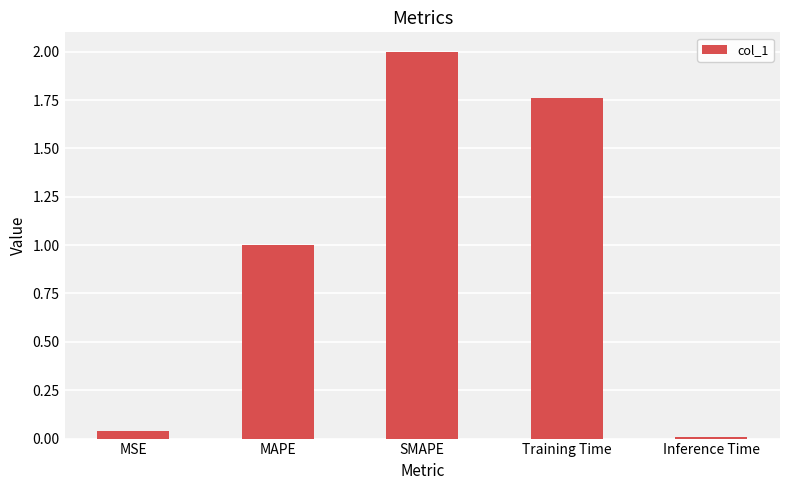

How many bars are there in total?

5